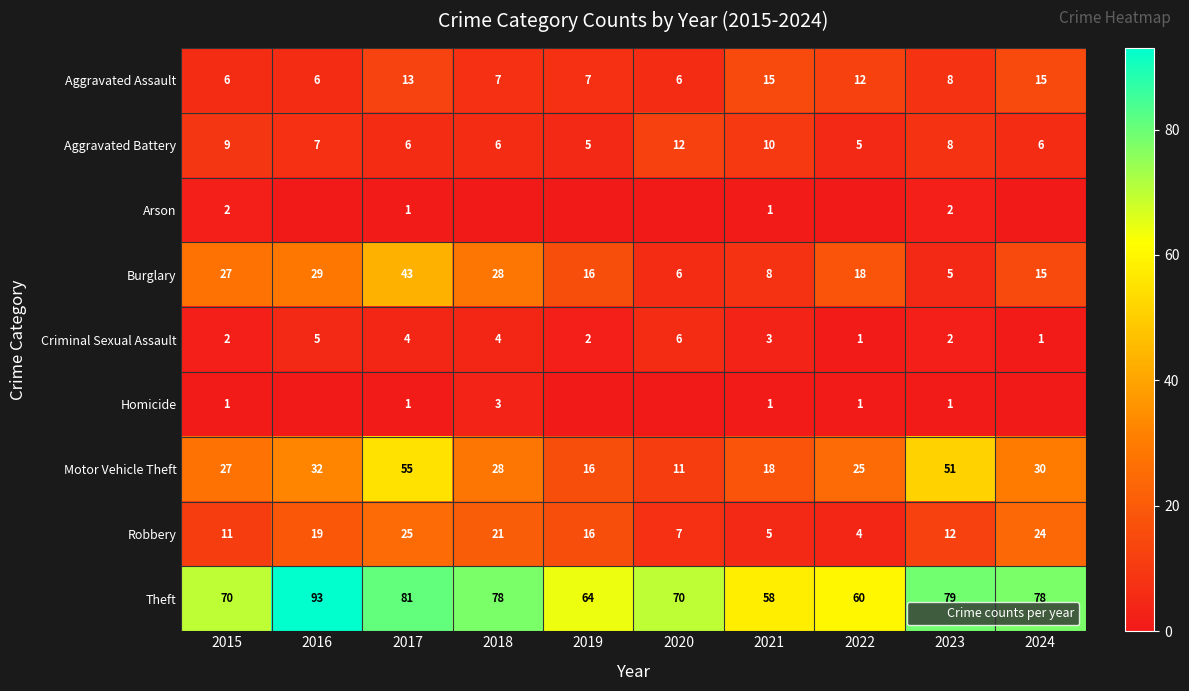

Which series has the largest total across all categories?

Theft